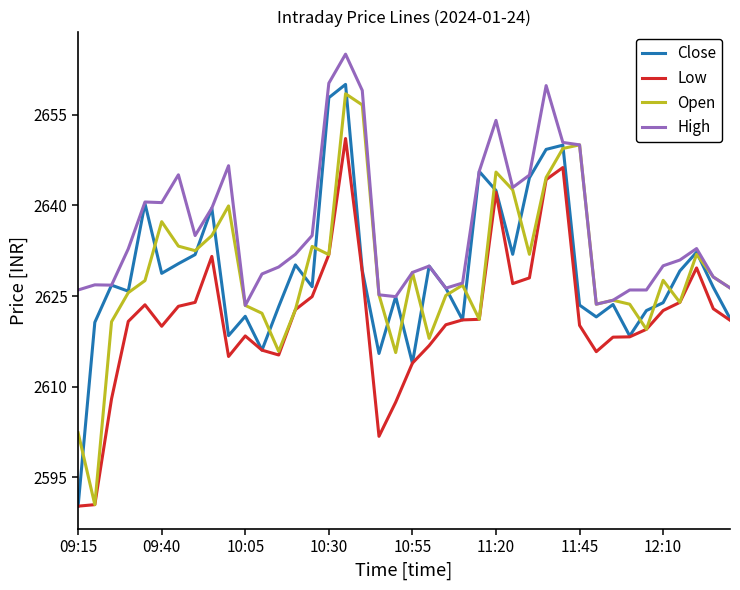

Which series has the largest total across all categories?

High